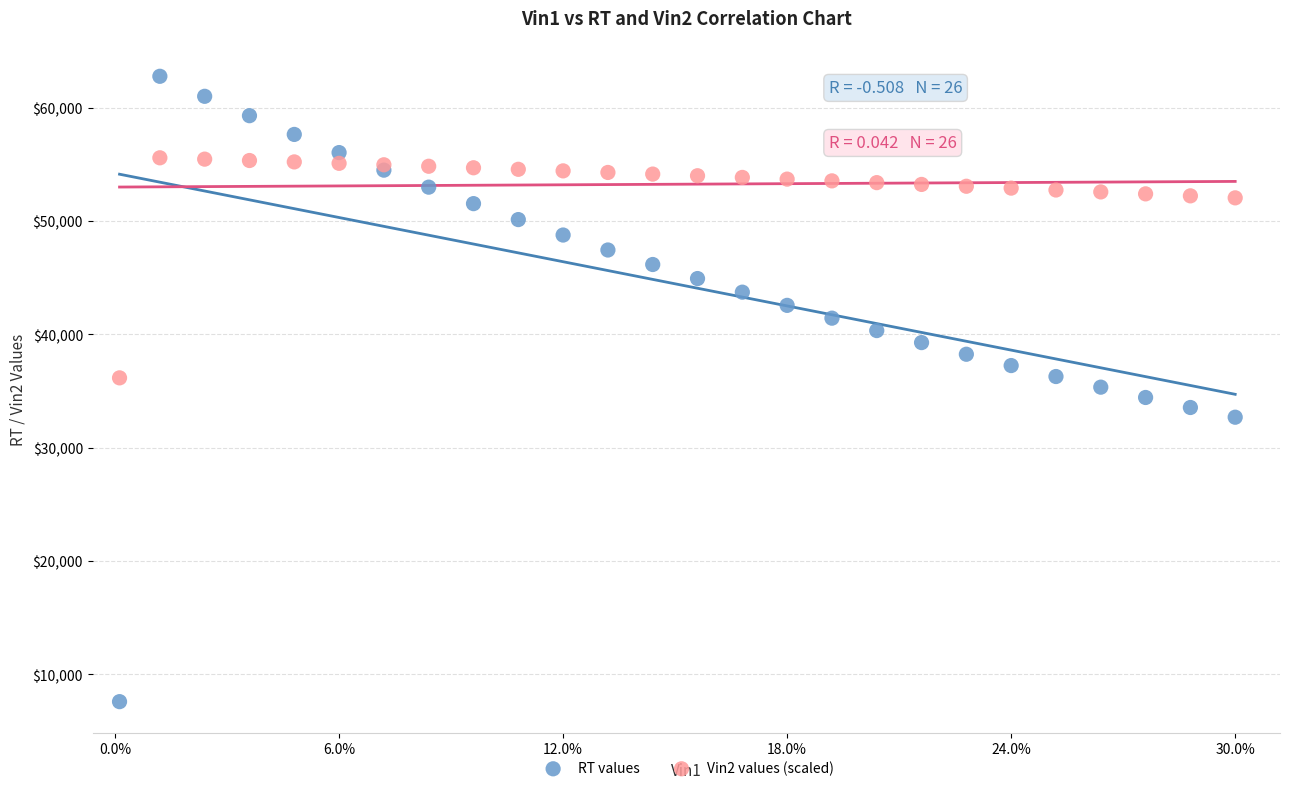

Which series reaches the minimum Y coordinate?

RT values